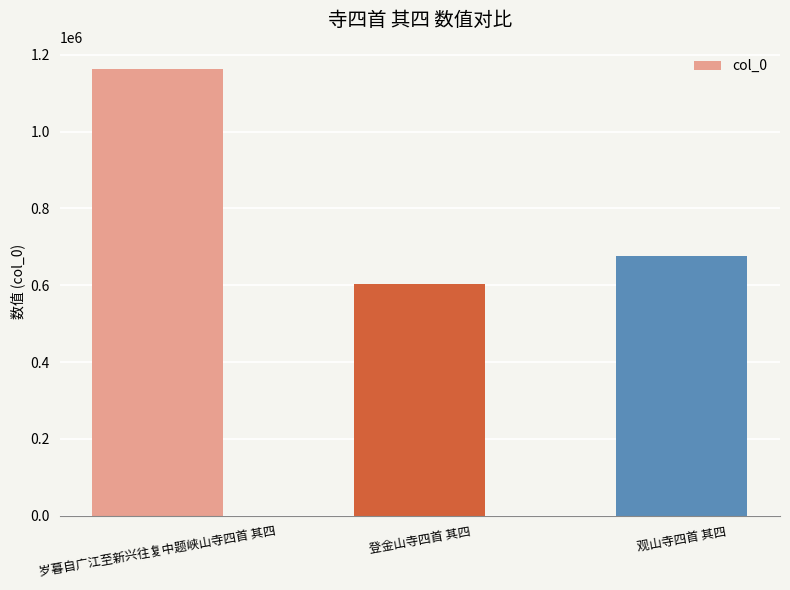

What is the label of the 2nd bar from the left?

登金山寺四首 其四